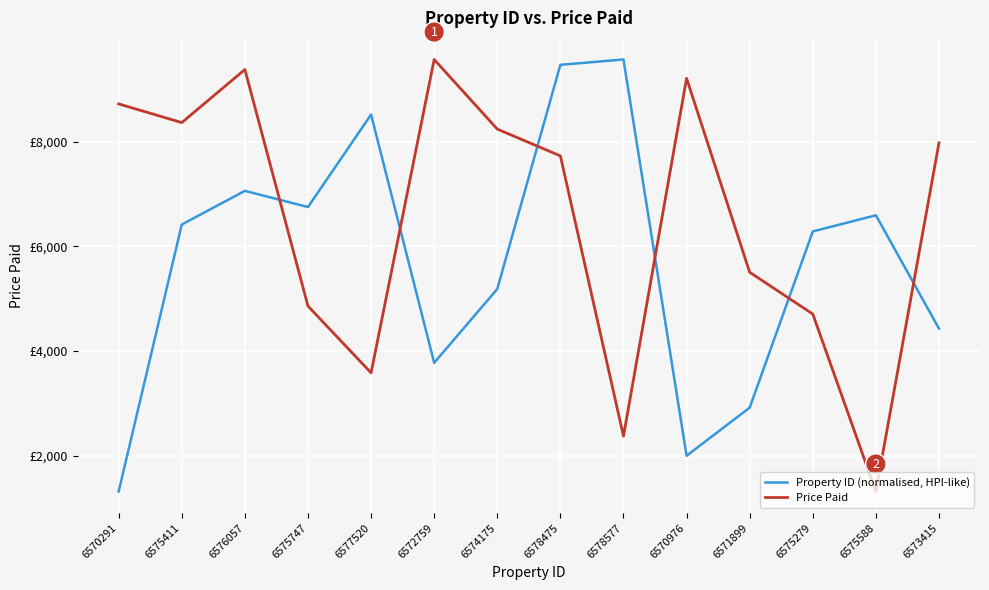

Does the chart have visible grid lines?

Yes